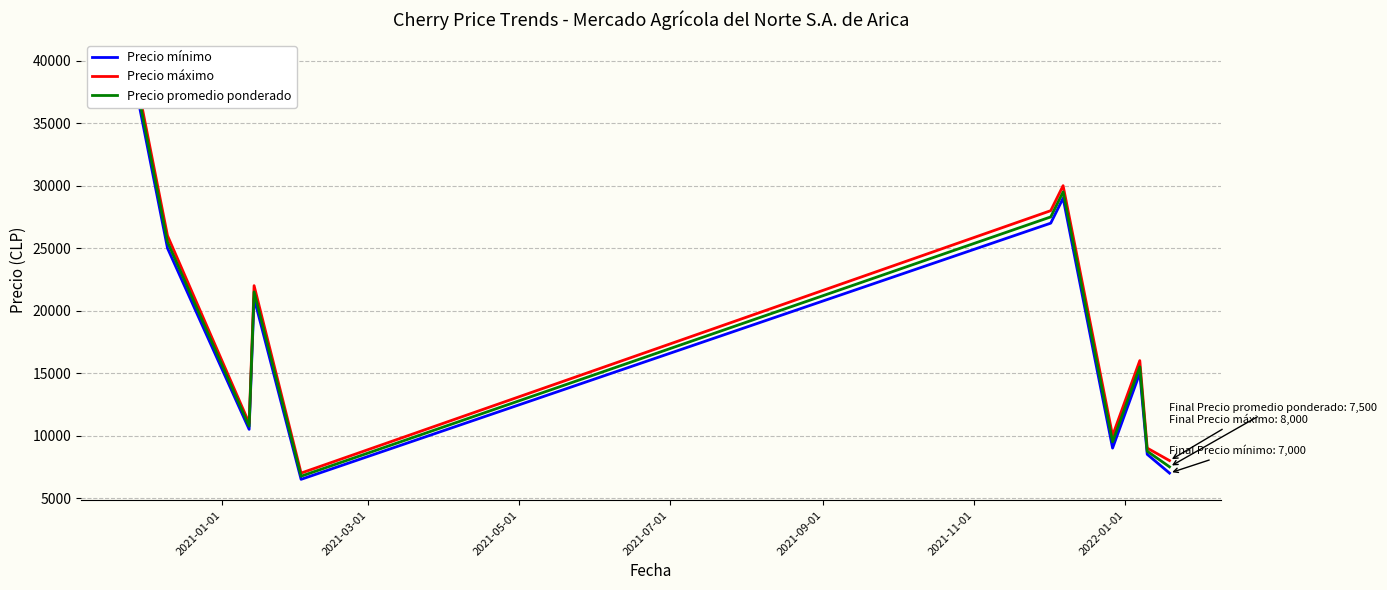

Which series has the widest spread of values?

Precio máximo